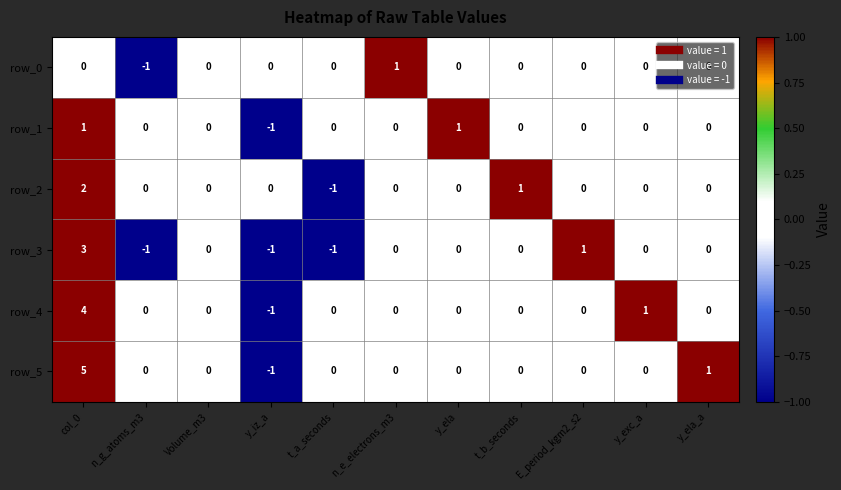

What is the difference between the maximum and second lowest values in the row_2 series?

2